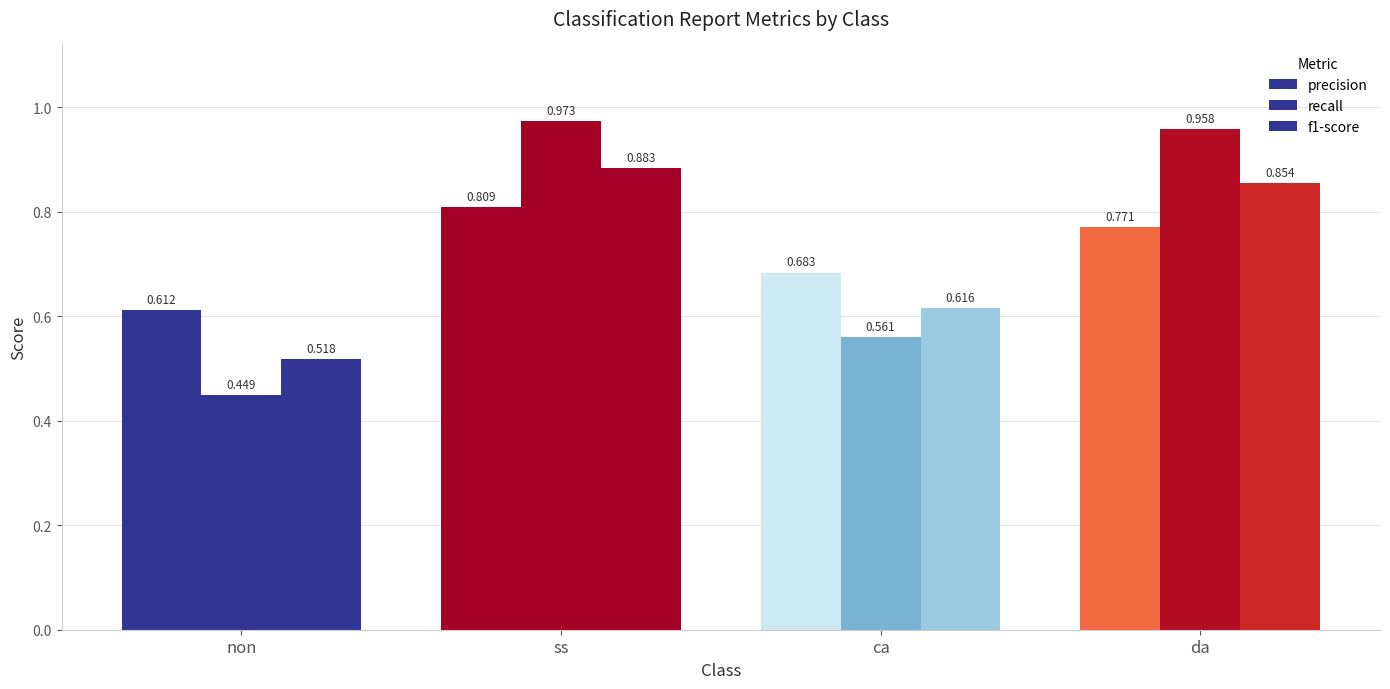

What is the label of the 1st bar from the left?

non